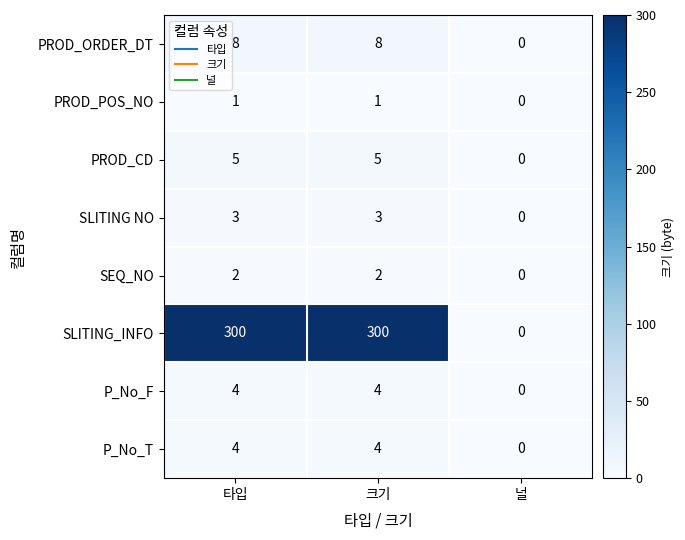

Which series has the largest total across all categories?

SLITING_INFO